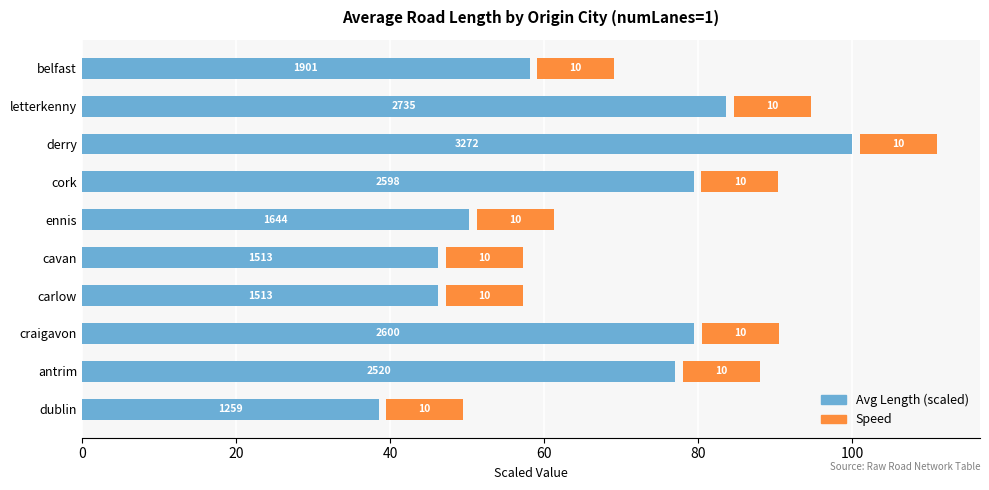

What is the value of the Avg Length (scaled) bar at the 10th from the left?

58.1